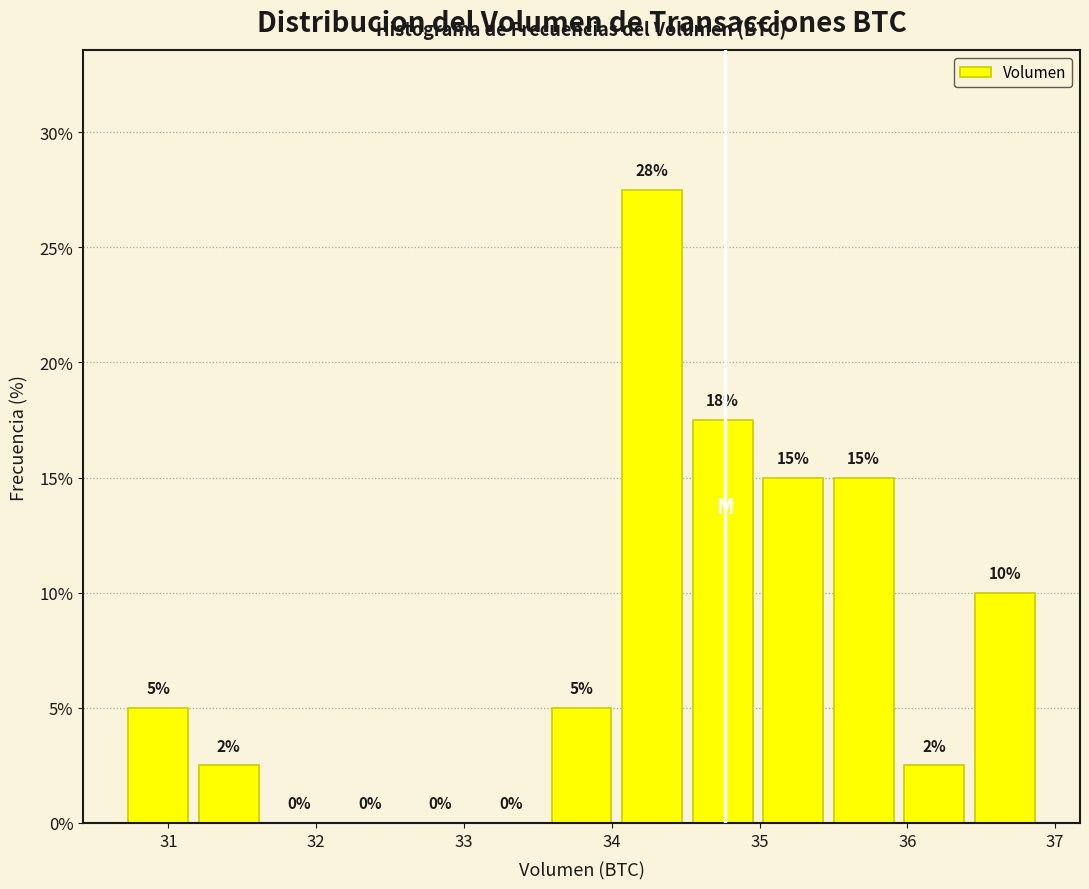

Which range on the x-axis has the tallest bar?

34.0 to 34.5